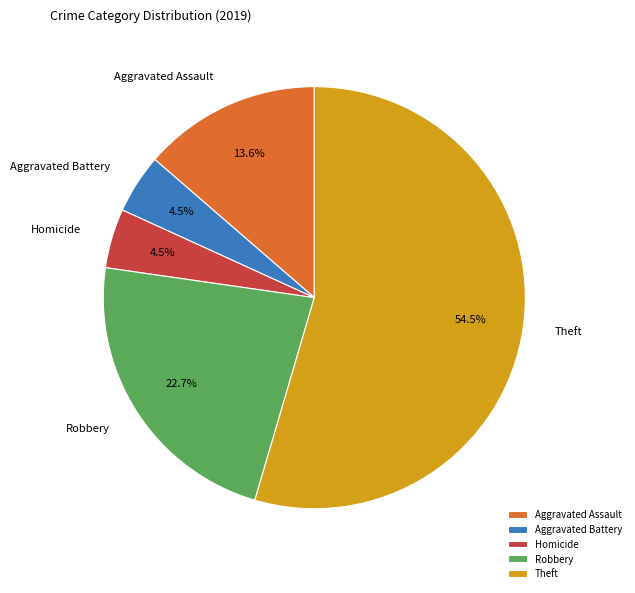

To the nearest percent, what is the difference between the largest and smallest slice percentages?

50%